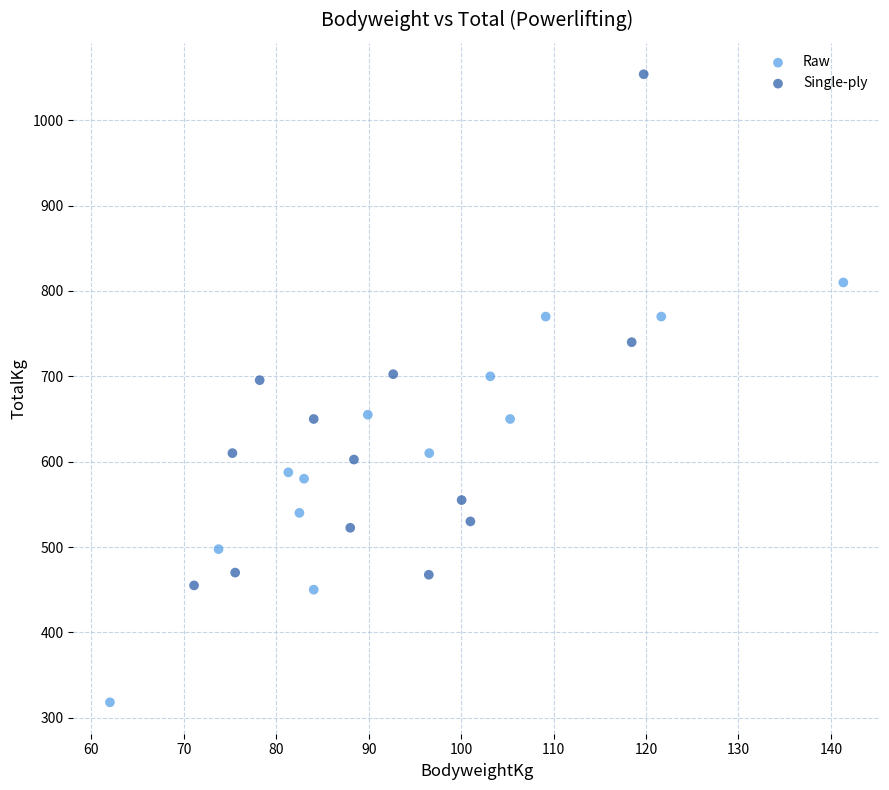

Which series has the widest spread of Y values?

Single-ply